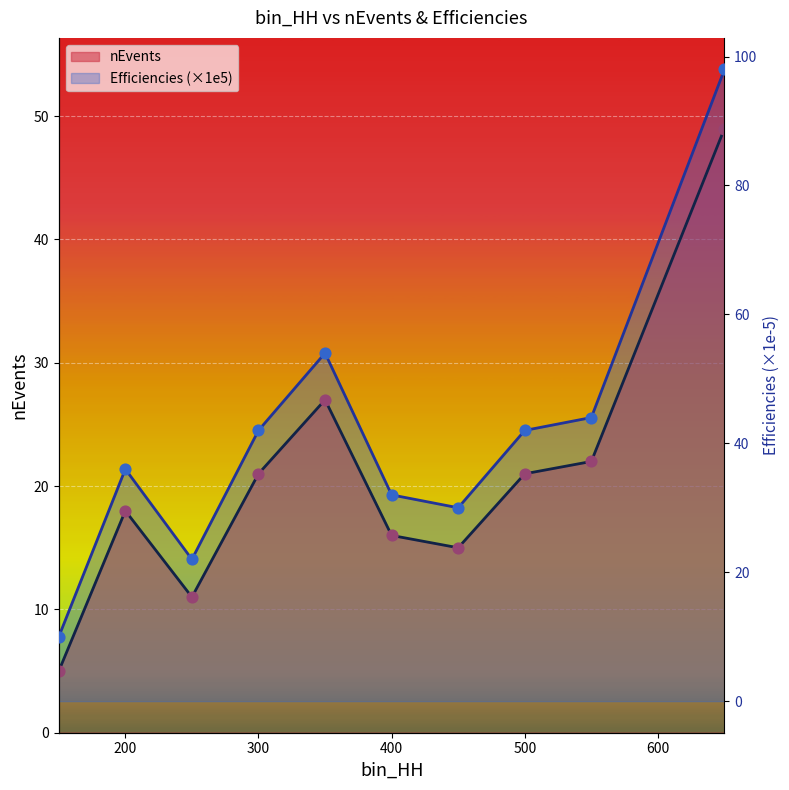

What is the total value across all series at 7?

63.0